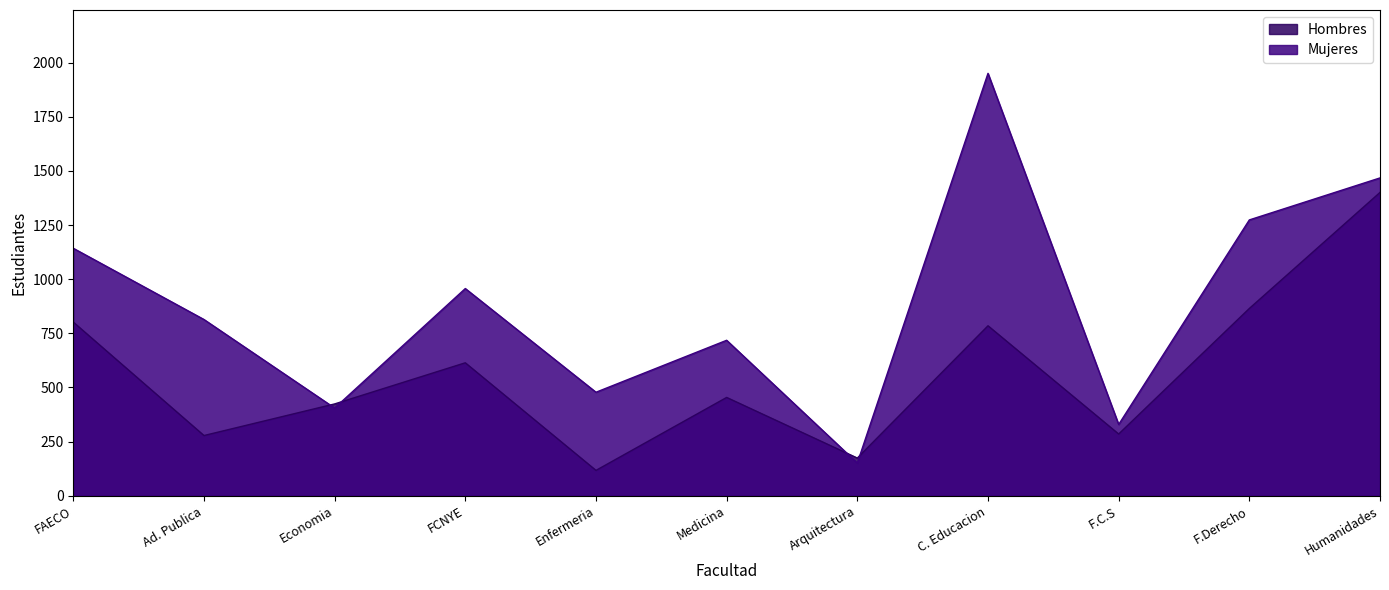

Between which two adjacent categories do Hombres and Mujeres first intersect?

Ad. Publica and Economia